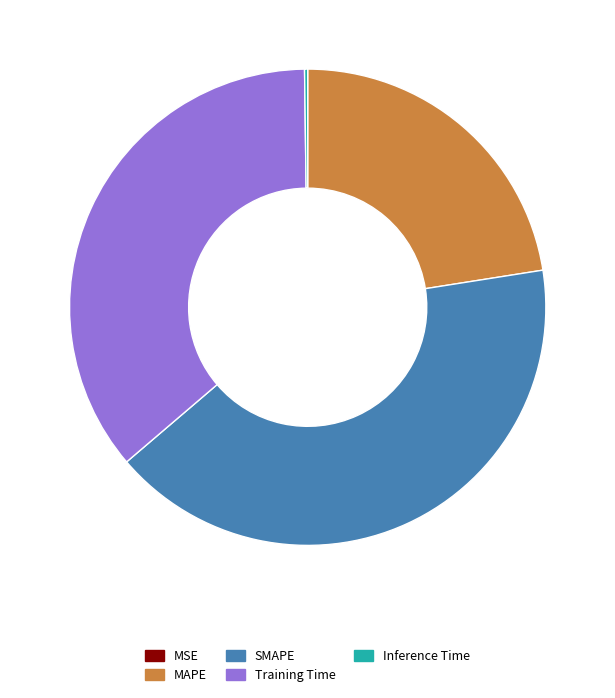

The Training Time slice represents 36% of the pie. True or false?

True